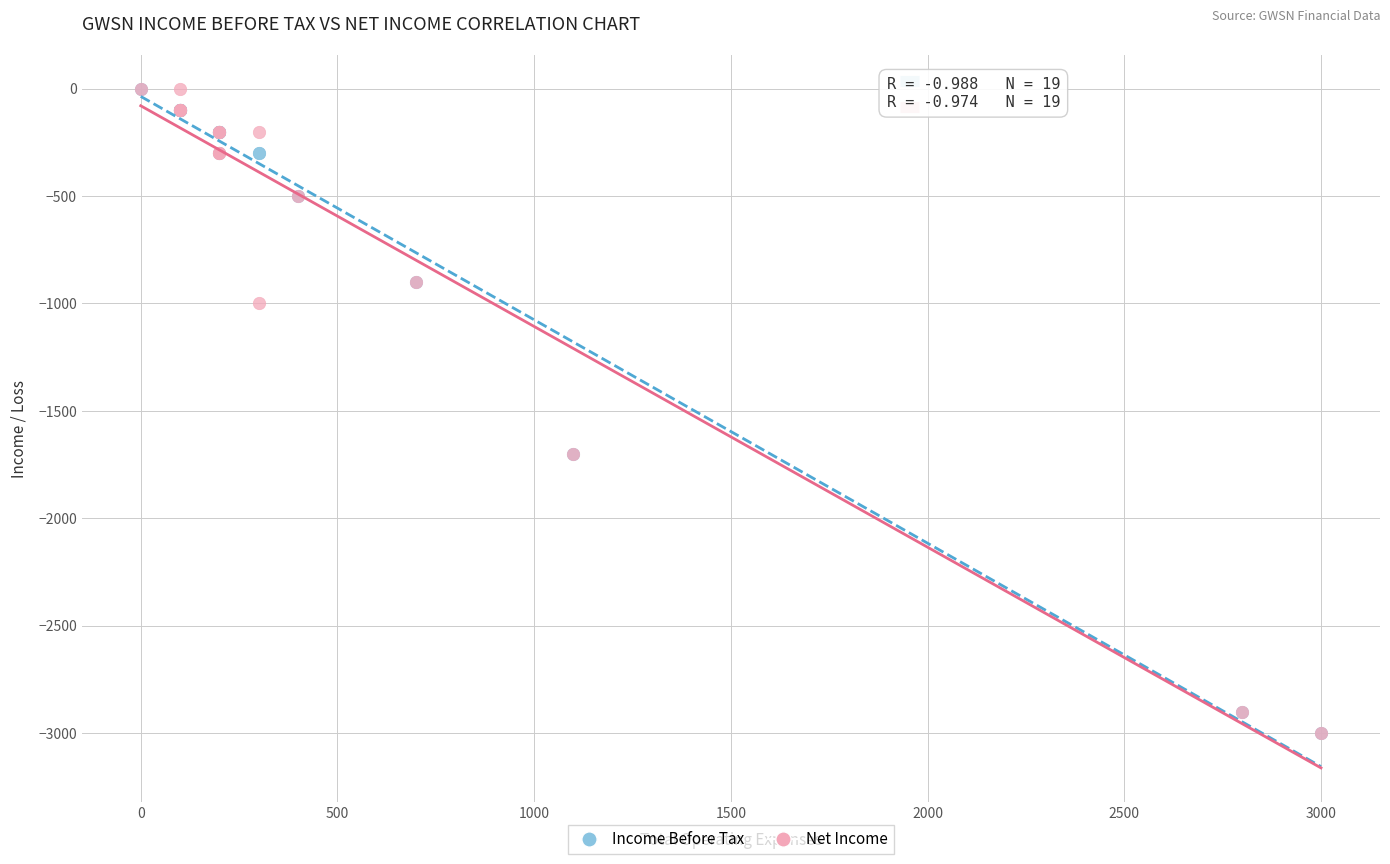

What are all the series names shown in the legend?

Income Before Tax, Net Income